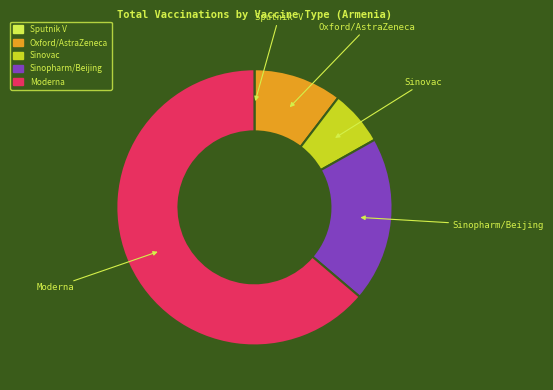

Which category accounts for the majority?

Moderna